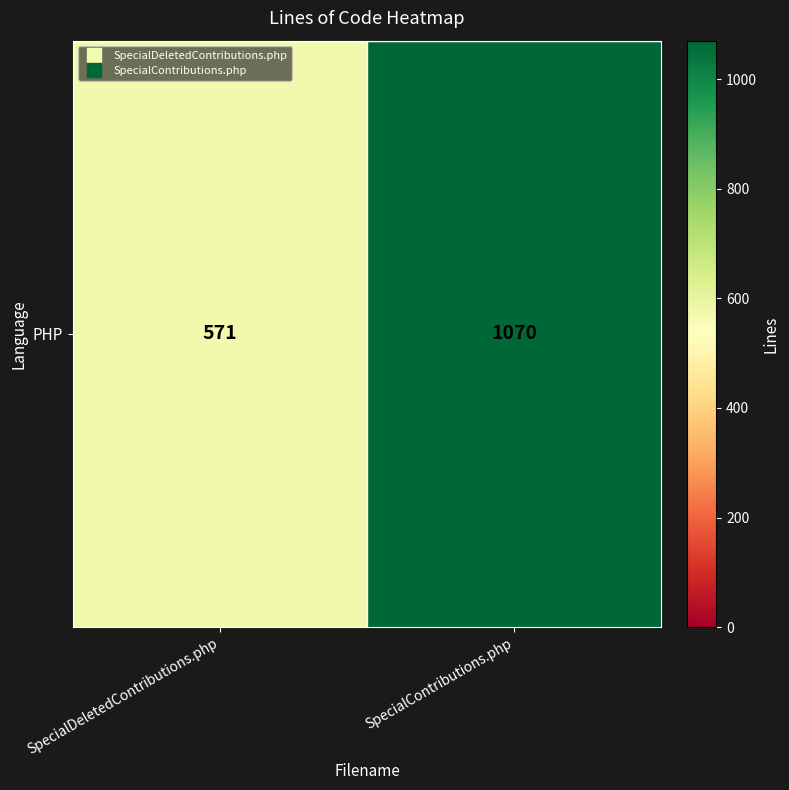

Count the values in the range 571 to 1070.

2